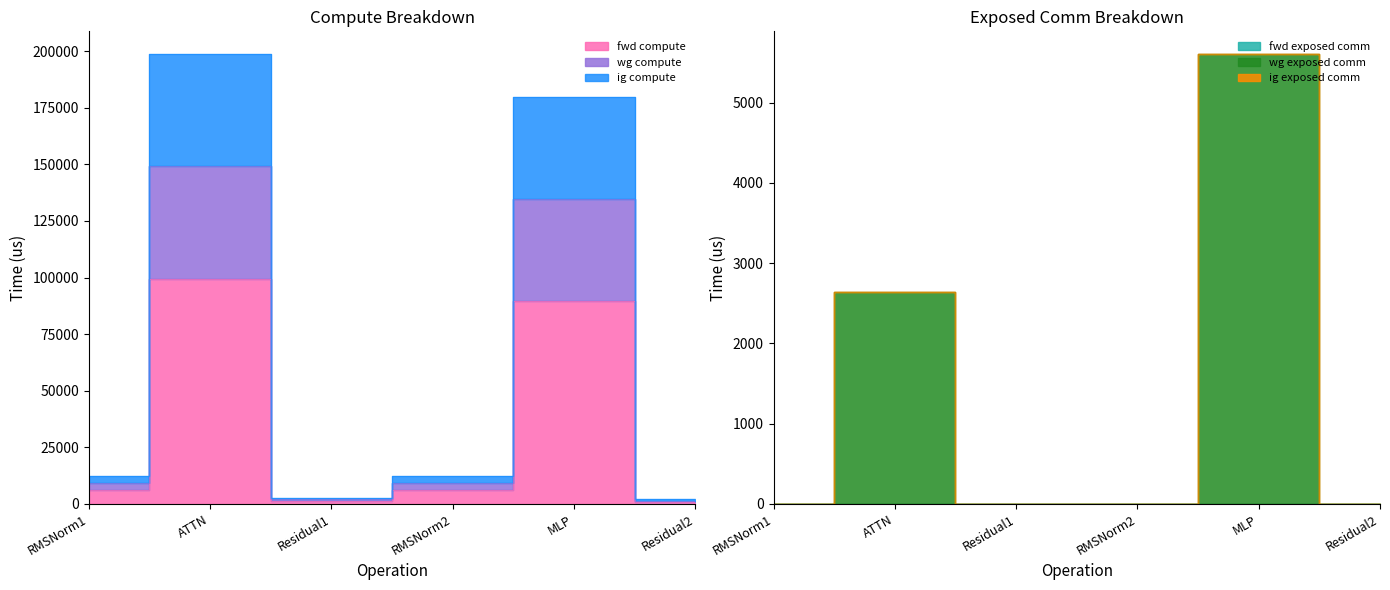

At MLP, list the series in order from largest to smallest.

wg compute, ig compute, fwd compute, wg exposed comm